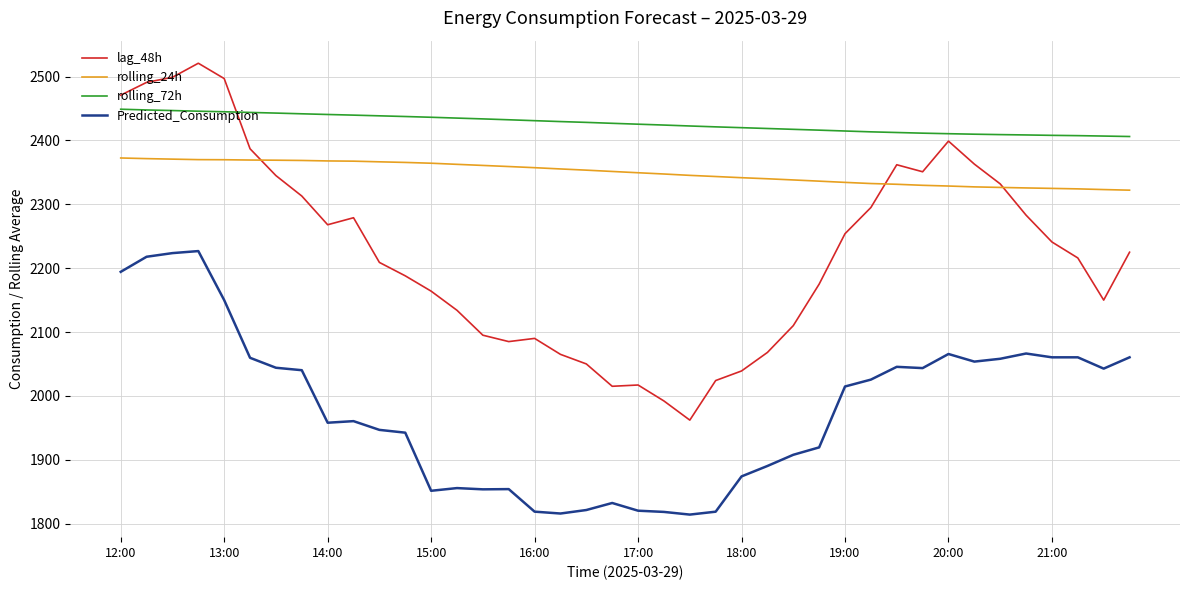

Which series has the largest total across all categories?

rolling_72h